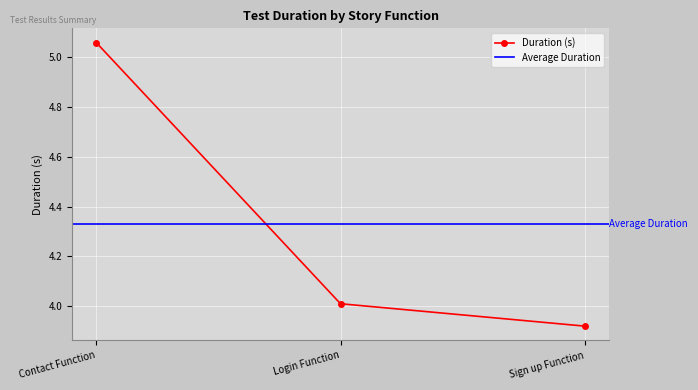

What is the average value?

4.3